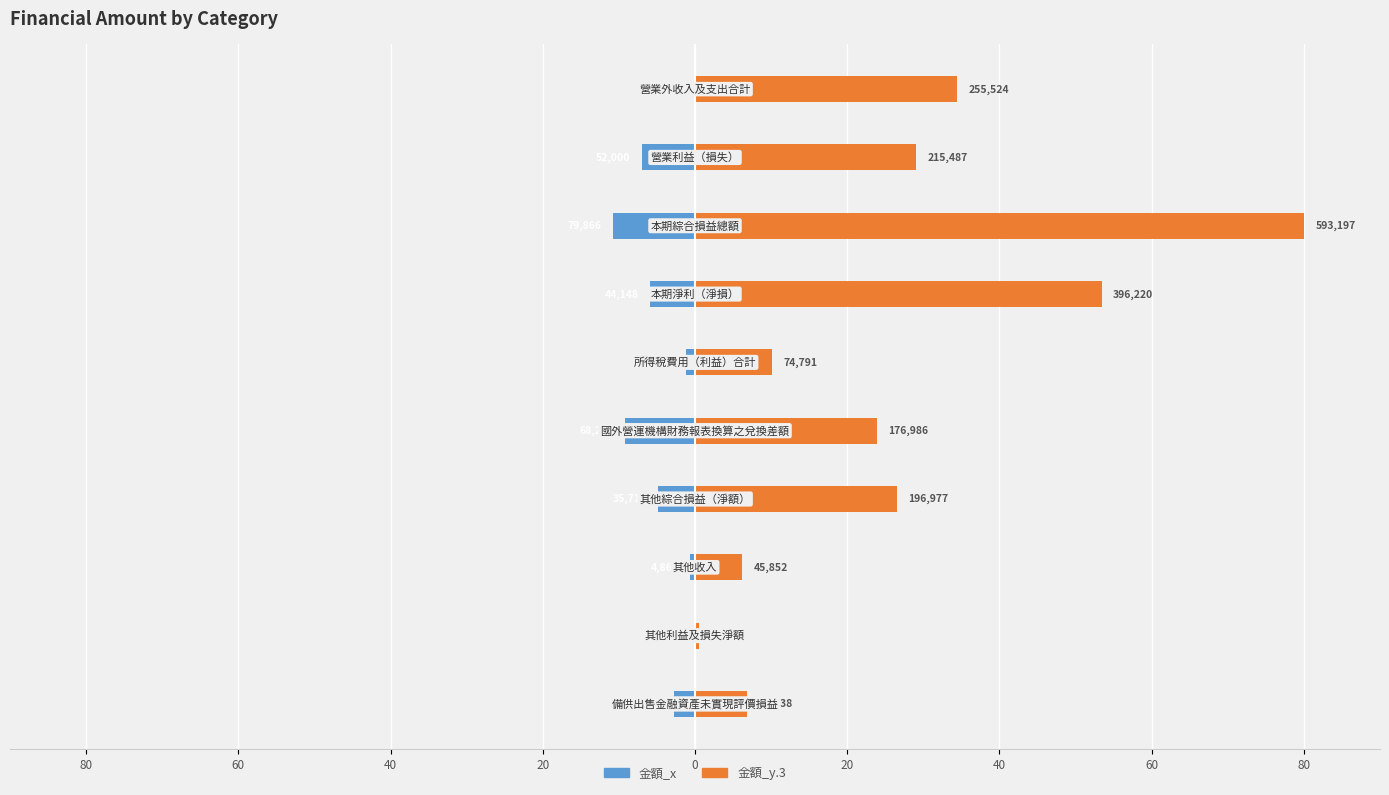

True or false: 金額_x has a value of -10.1 at 40.

False